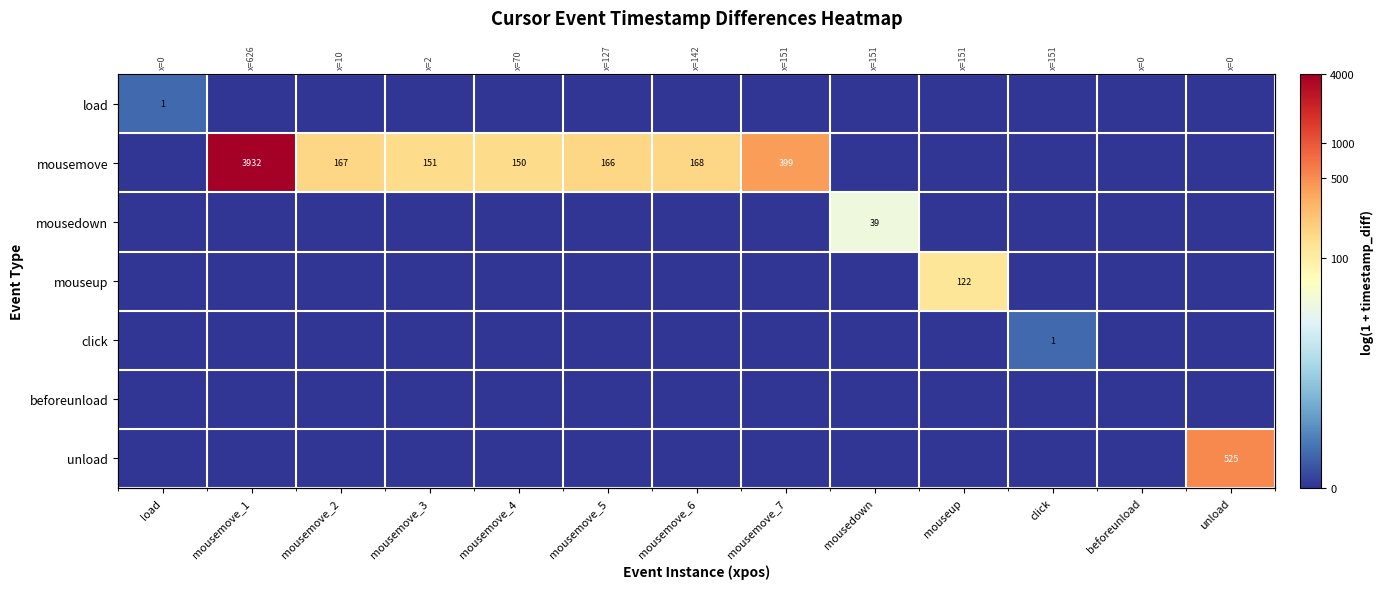

What is the total value across all series at mousedown?

3.7